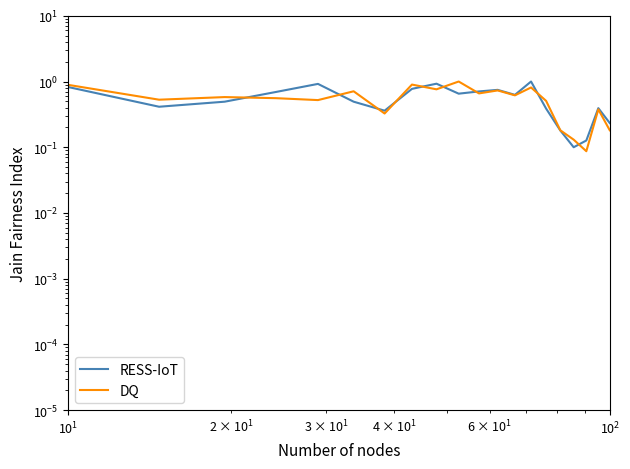

The RESS-IoT series shows 0.1 at 15. True or false?

False